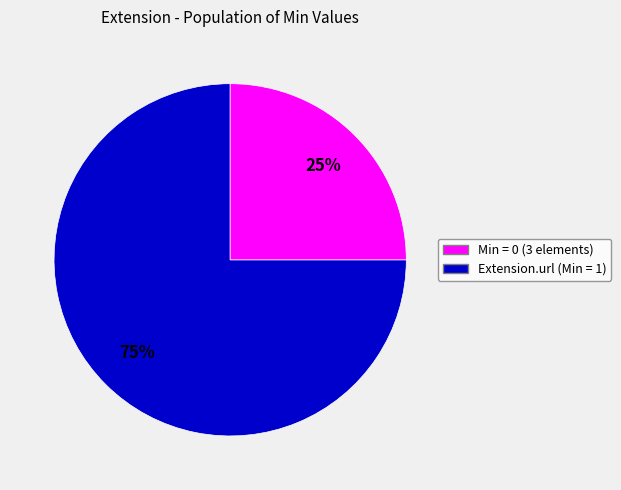

What is the largest slice in the pie chart?

Min = 0 (3 elements)